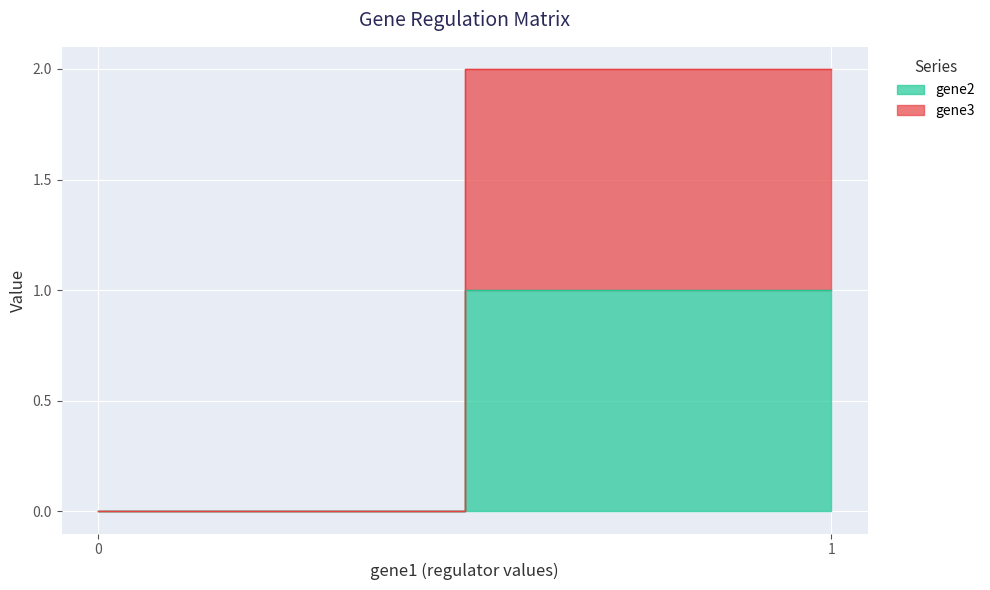

List the series in order of their overall mean, highest first.

gene3, gene2